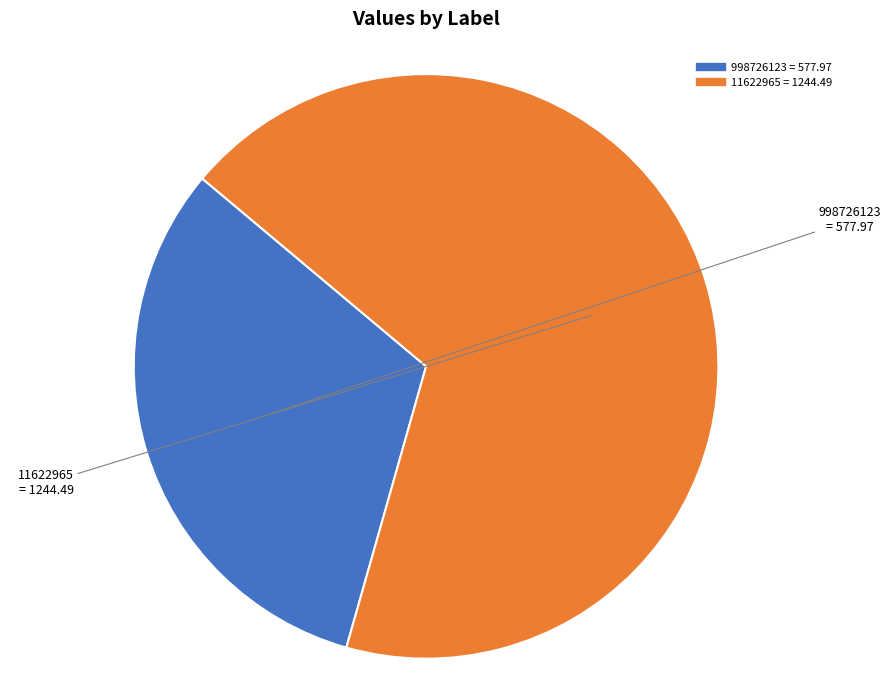

What is the largest slice in the pie chart?

11622965